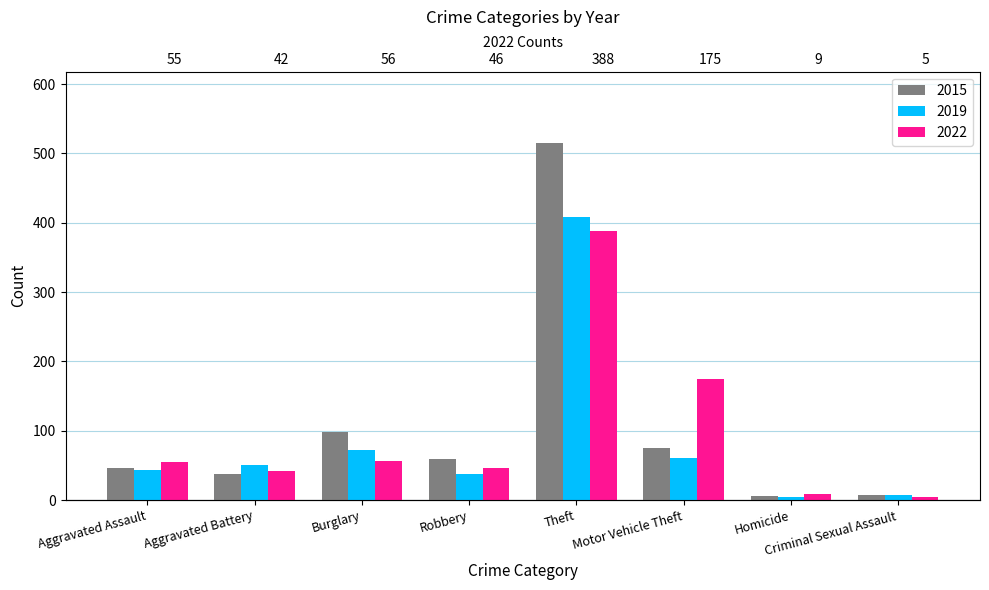

Is it true that 2019 equals 7 at Criminal Sexual Assault?

True